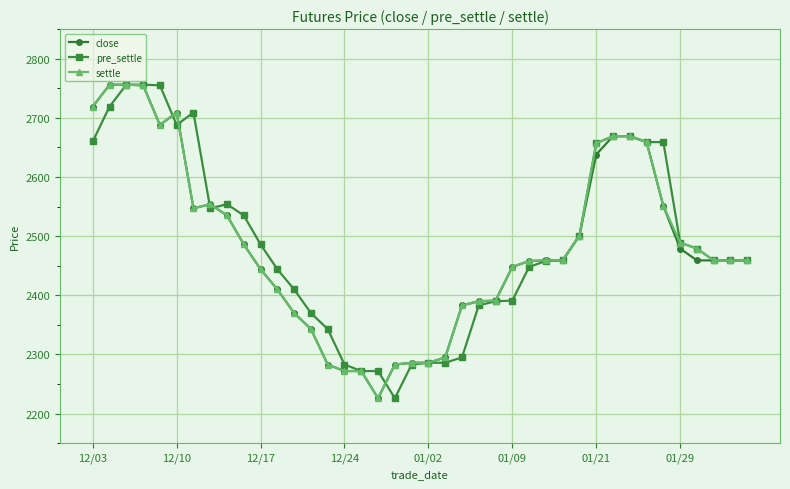

At how many categories does at least one series exceed 2572?

12